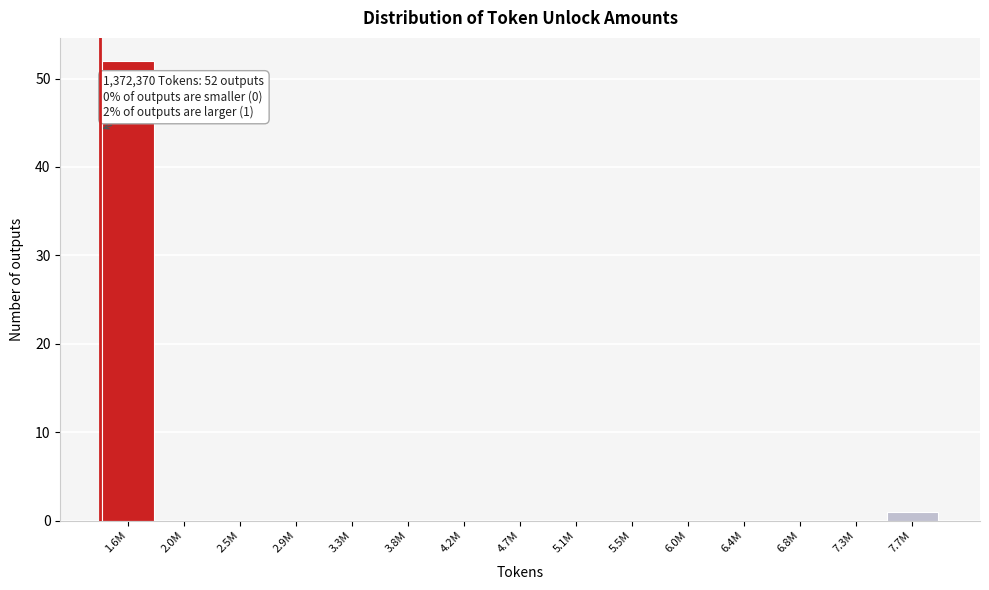

Reading left to right, extract all data points from this chart.

1.6M=52	2.0M=0	2.5M=0	2.9M=0	3.3M=0	3.8M=0	4.2M=0	4.7M=0	5.1M=0	5.5M=0	6.0M=0	6.4M=0	6.8M=0	7.3M=0	7.7M=1